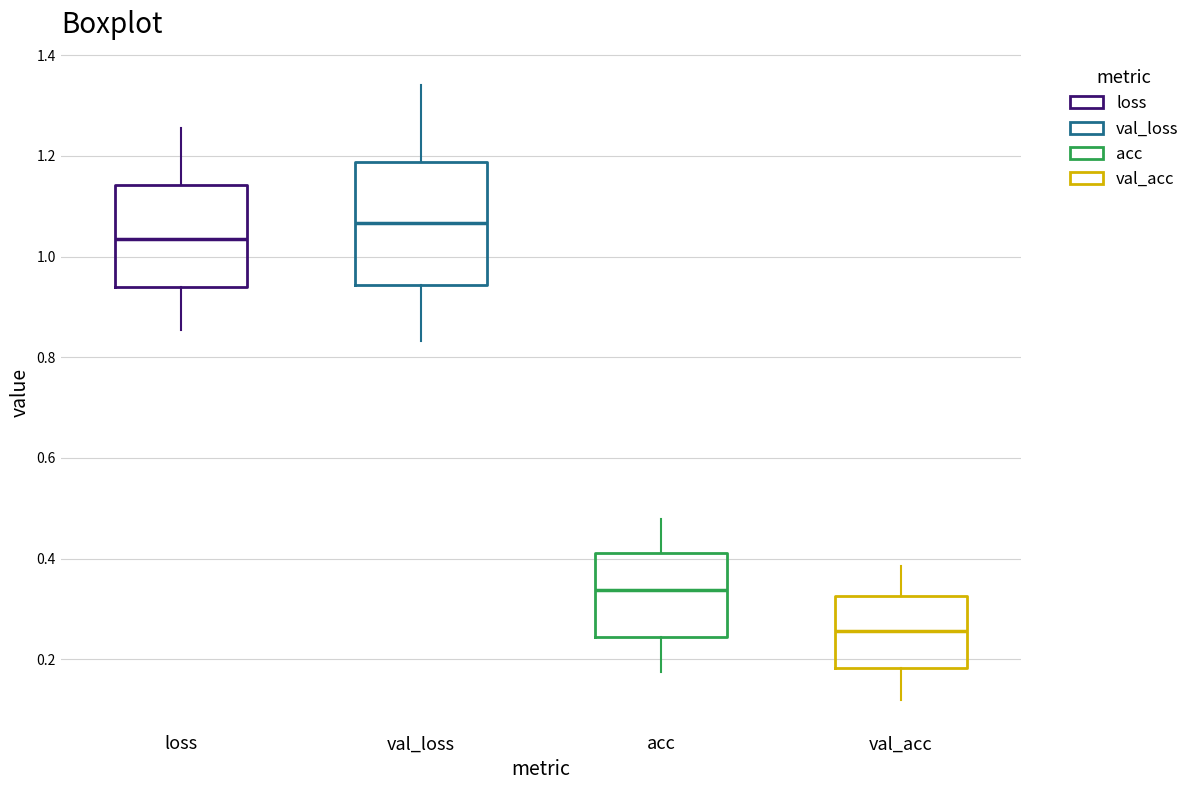

Which box's median line is the highest?

val_loss